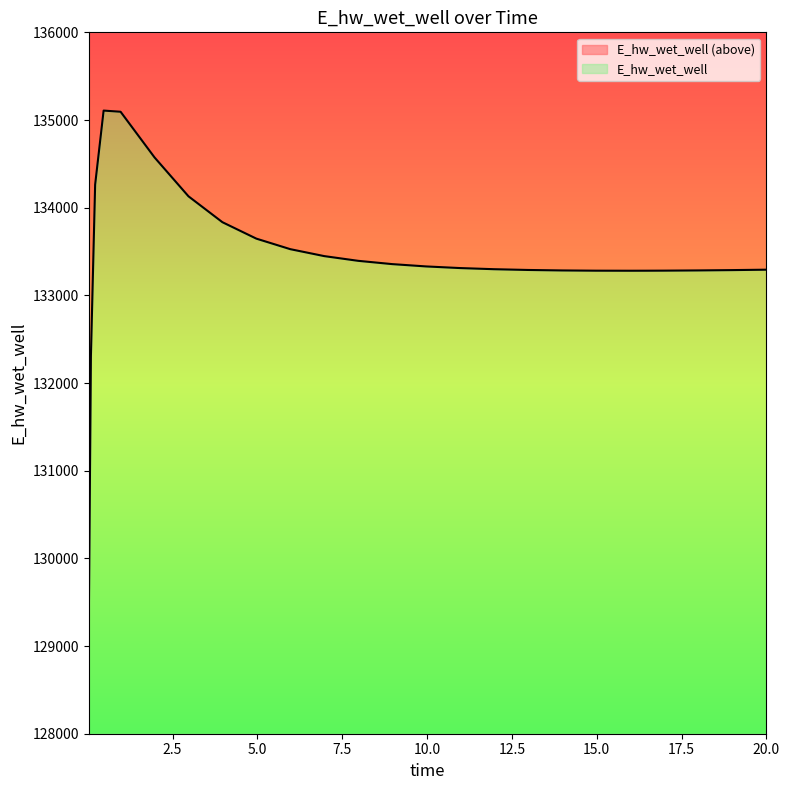

How many points are lower than both their immediate neighbors (excluding endpoints)?

1